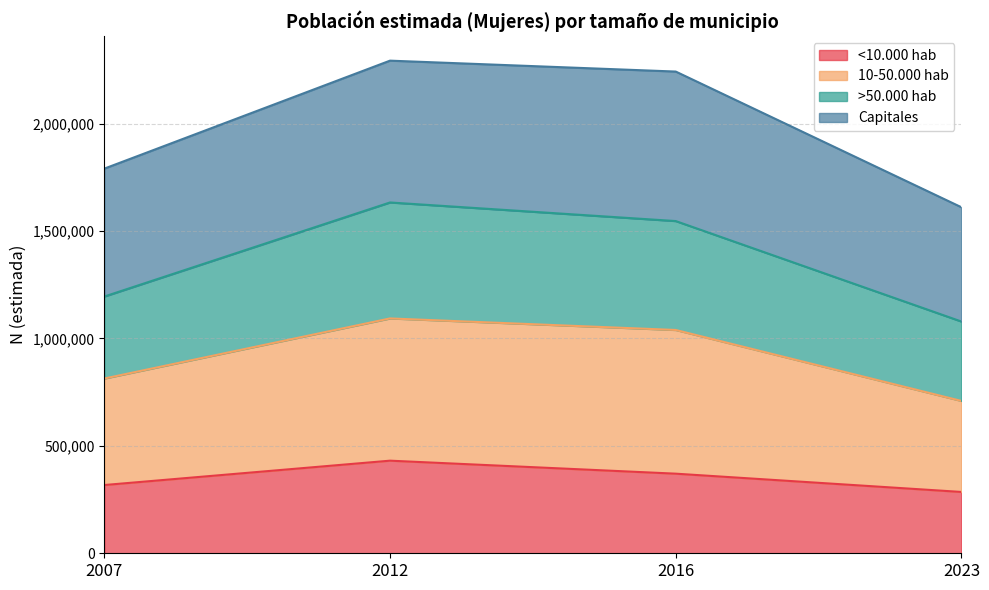

What is the lowest value of the <10.000 hab series?

285437